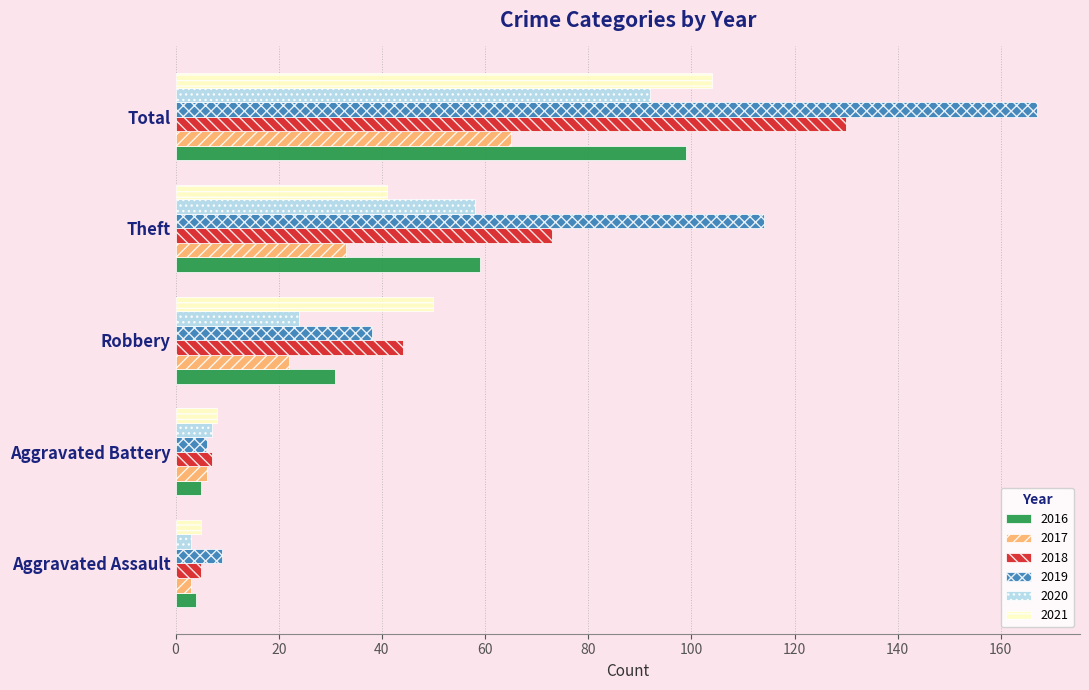

What is the difference between the maximum and minimum values in the 2021 series?

99